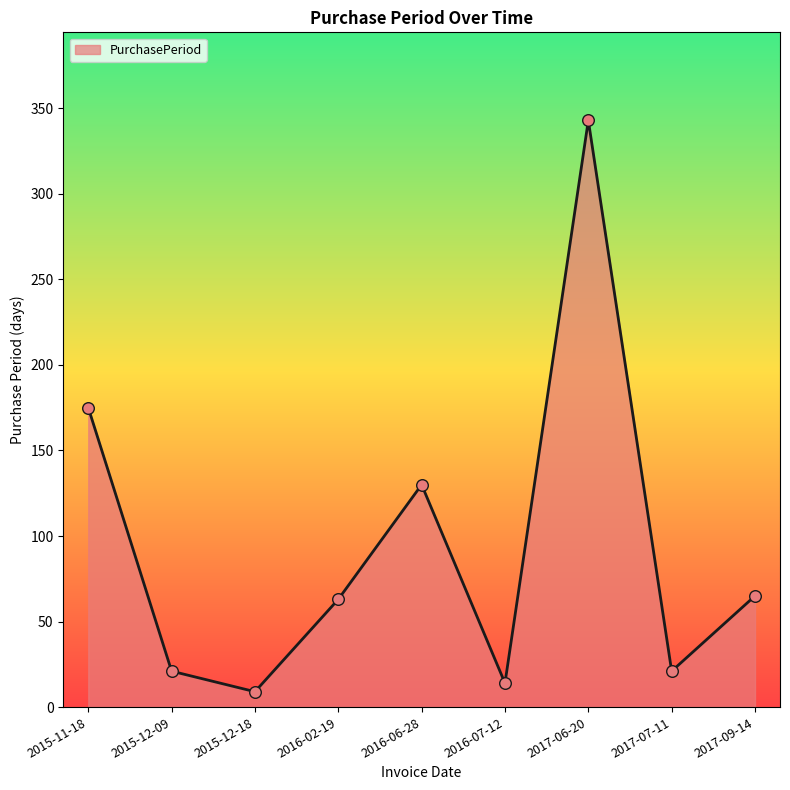

Which has a higher value, 2015-11-18 or 2017-07-11?

2015-11-18